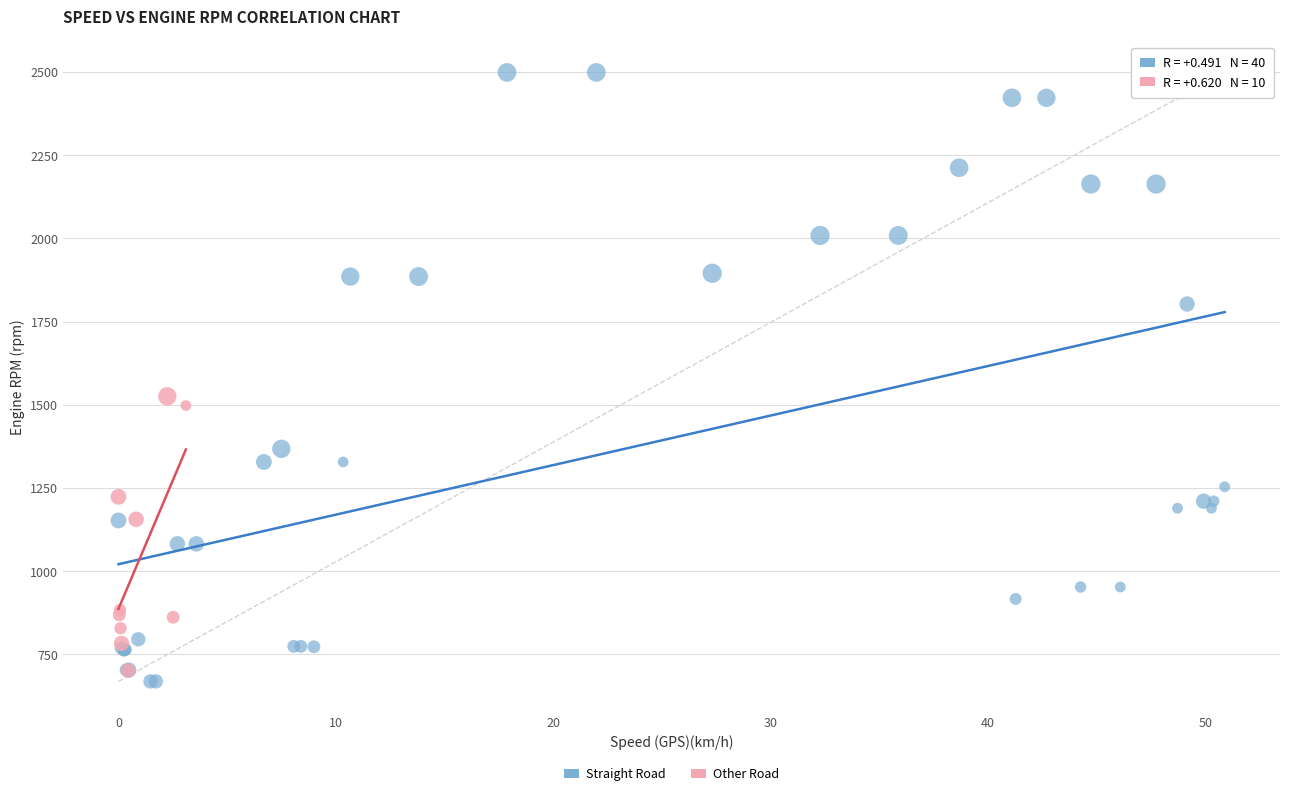

Which series reaches the maximum Y coordinate?

Straight Road